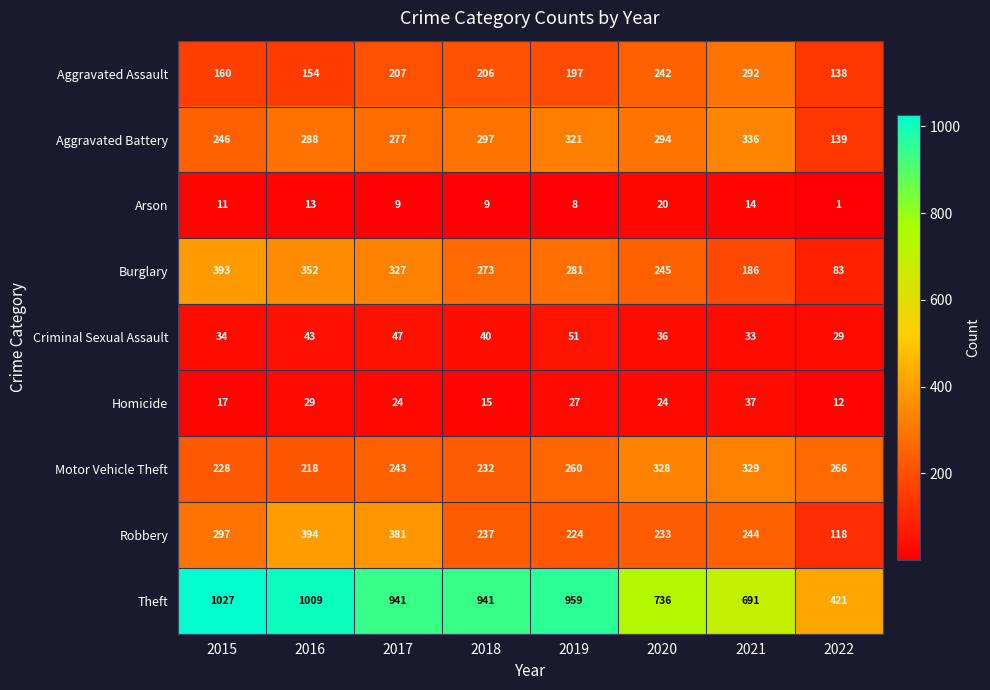

Is it true that Theft equals 941 at 2018?

True